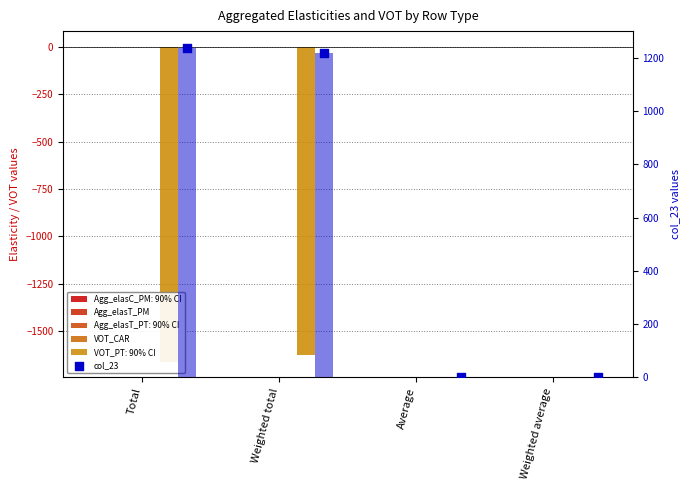

Which series has the largest total across all categories?

col_23